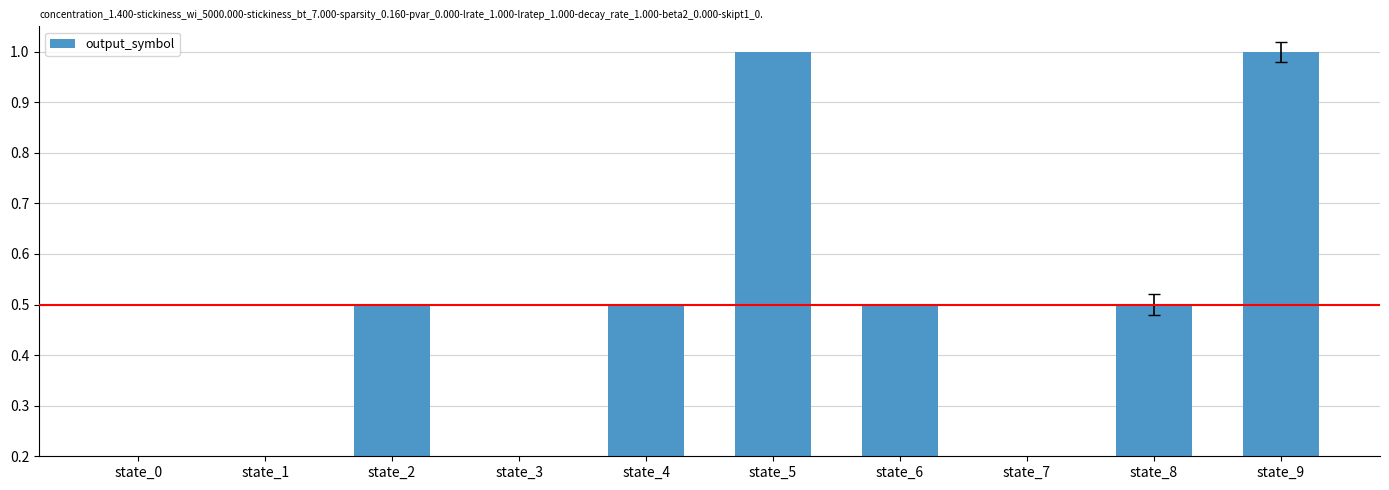

What is the sum of all values?

4.0